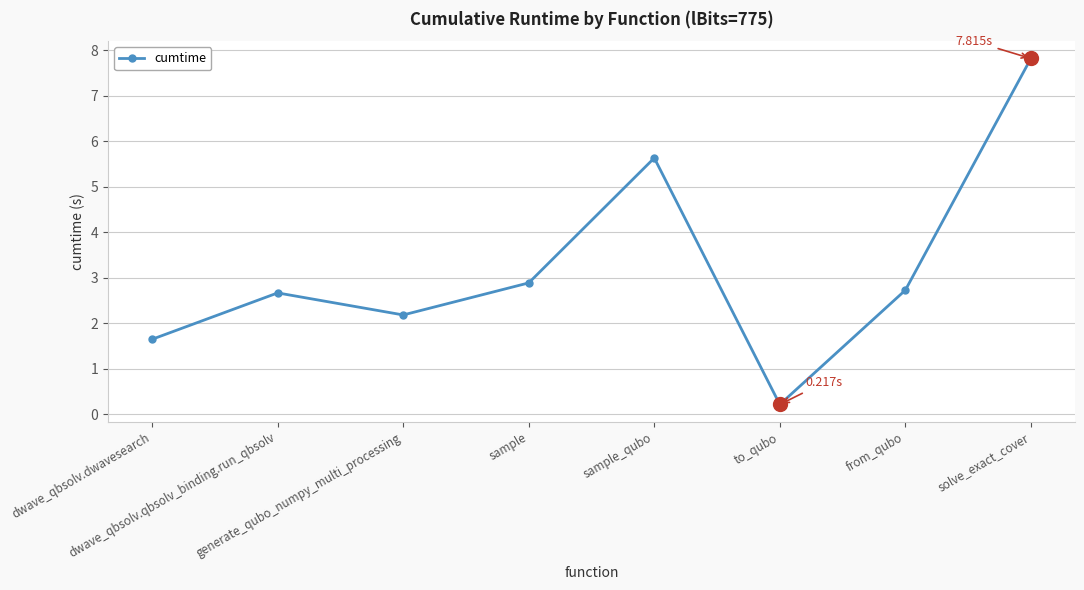

Which category has the lowest value across all series?

to_qubo